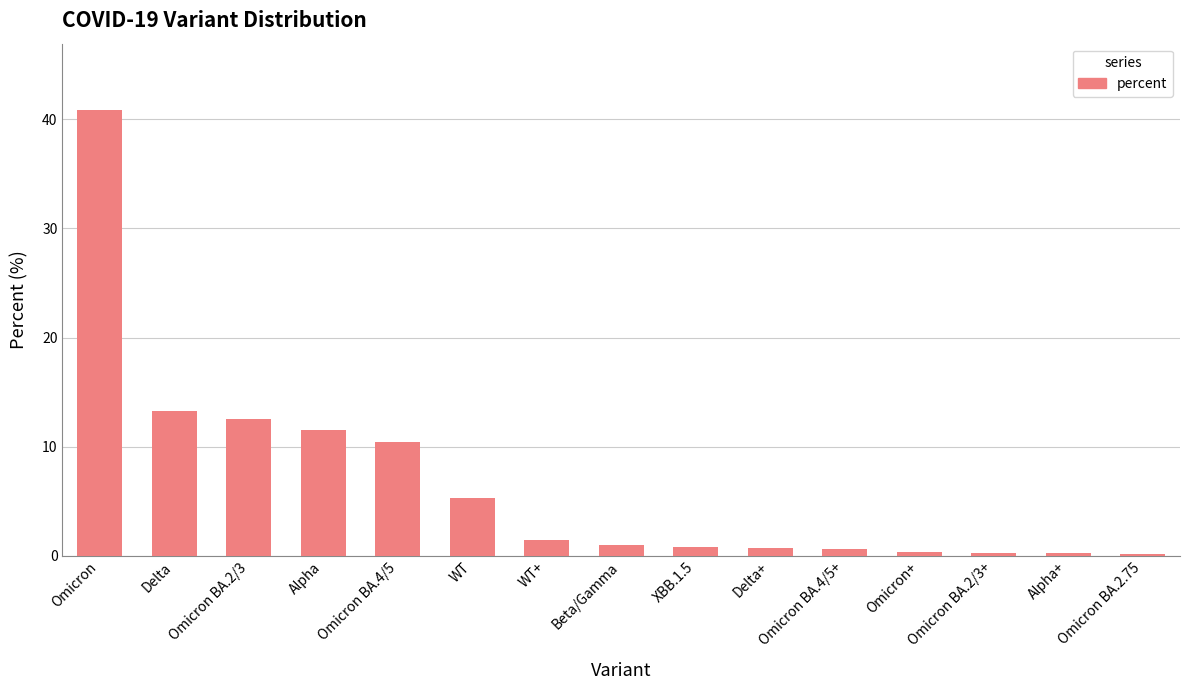

What is the label of the 9th bar from the right?

WT+